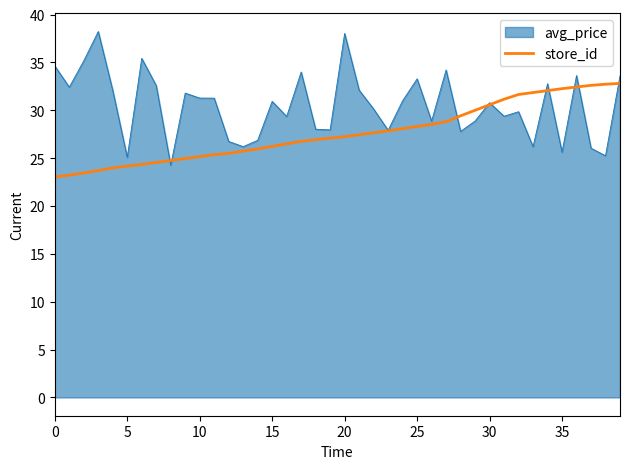

Which series has the largest range (max minus min)?

avg_price